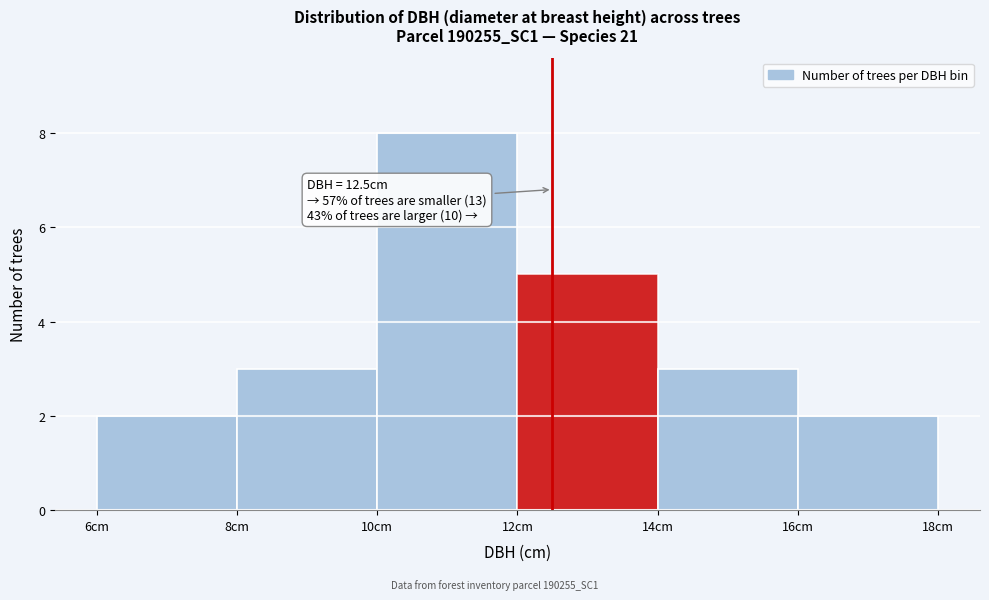

Over which range of the x-axis is the bar tallest?

10 to 12